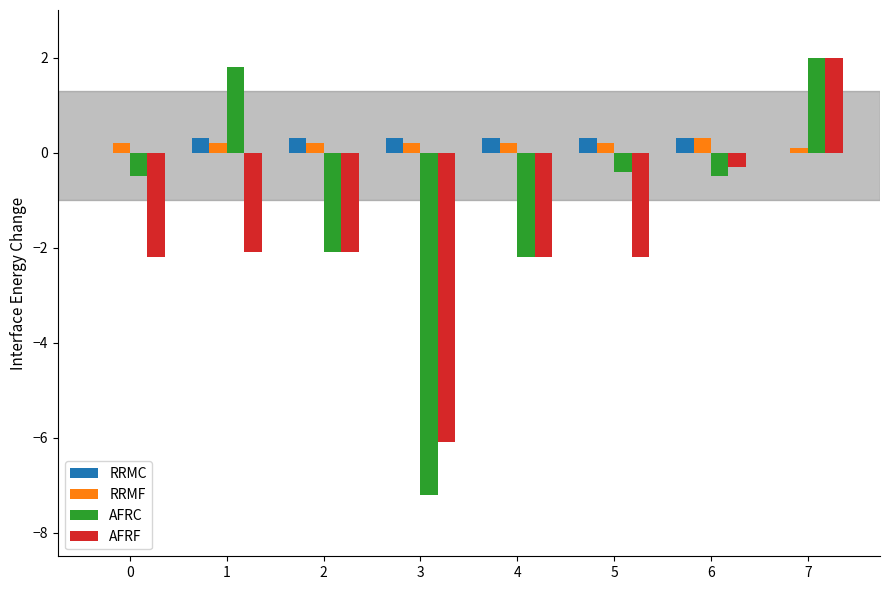

What is the sum of all AFRF values?

-15.2